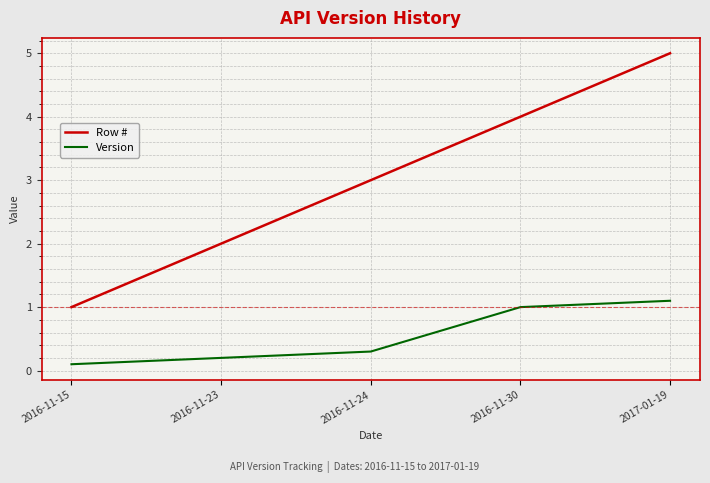

True or false: Version and Row # cross at least once.

False